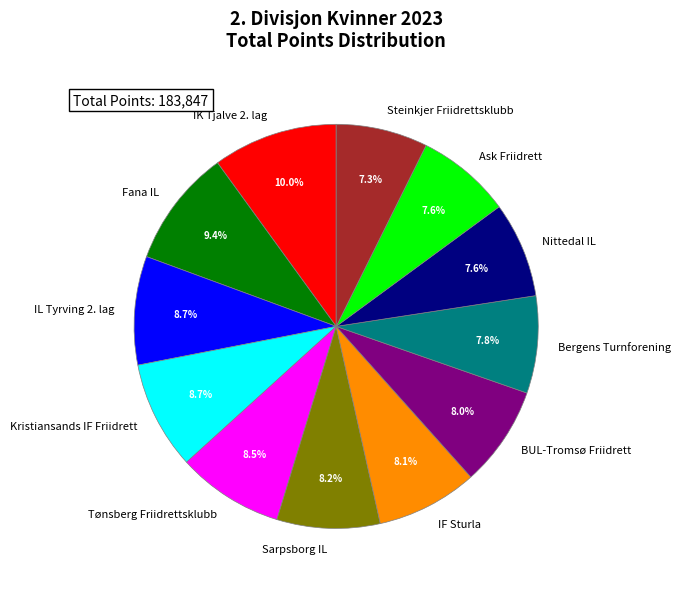

Does Nittedal IL account for over 50% of the chart?

No